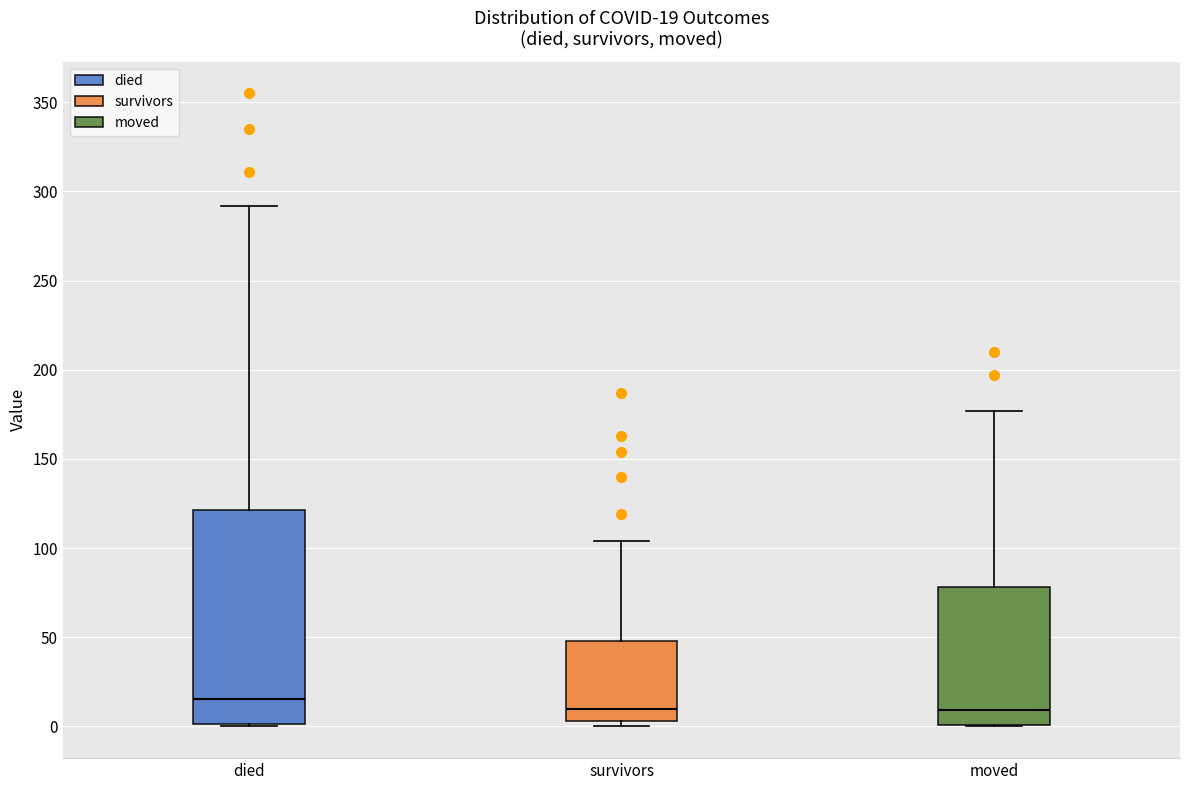

Comparing the boxes themselves (not the whiskers), which one is the tallest?

died